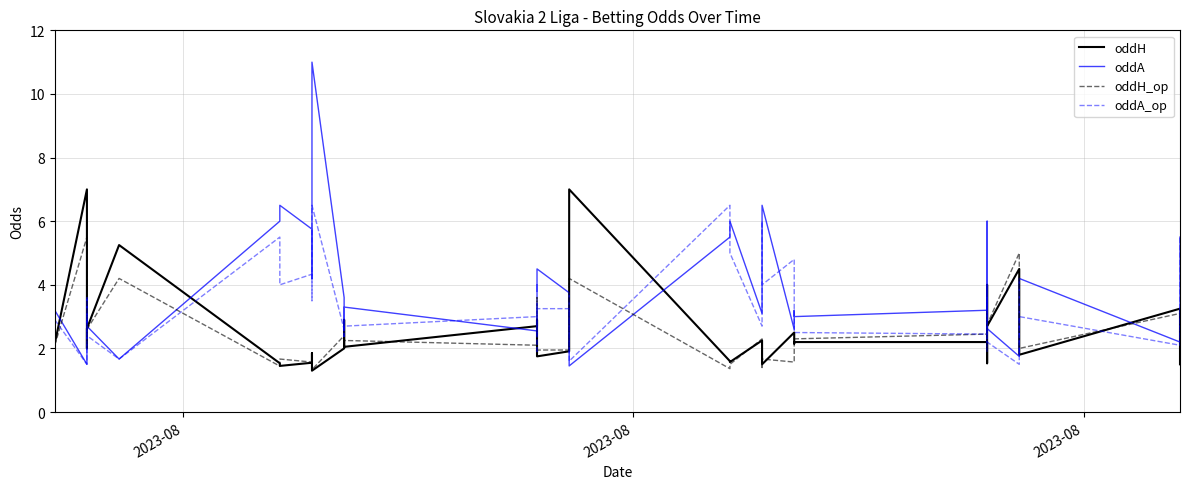

True or false: oddH_op and oddA cross at least once.

True